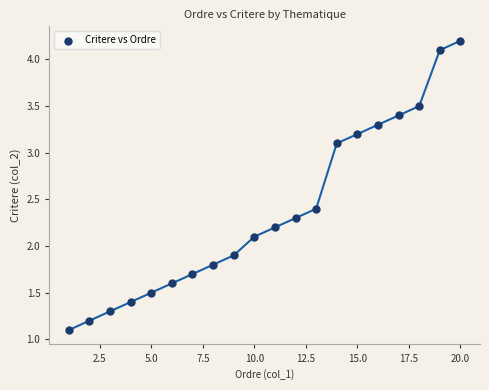

What is the range of Y values (max minus min)?

3.1